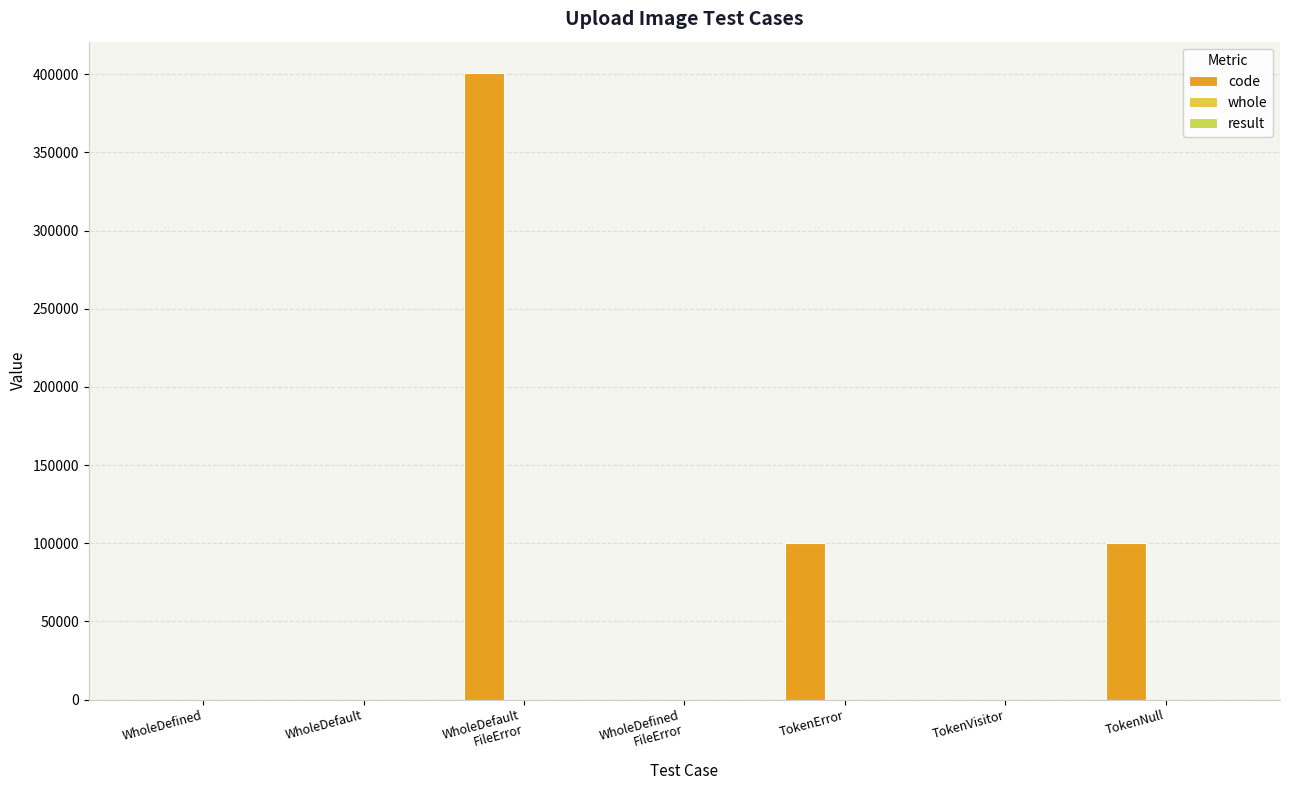

At which category is the sum across all series the highest?

WholeDefault
FileError